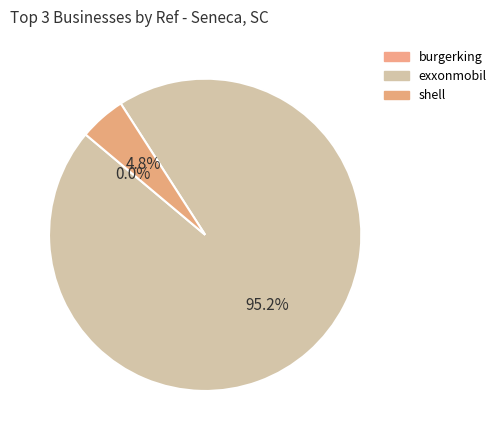

What percentage do shell and exxonmobil together represent?

100.0%